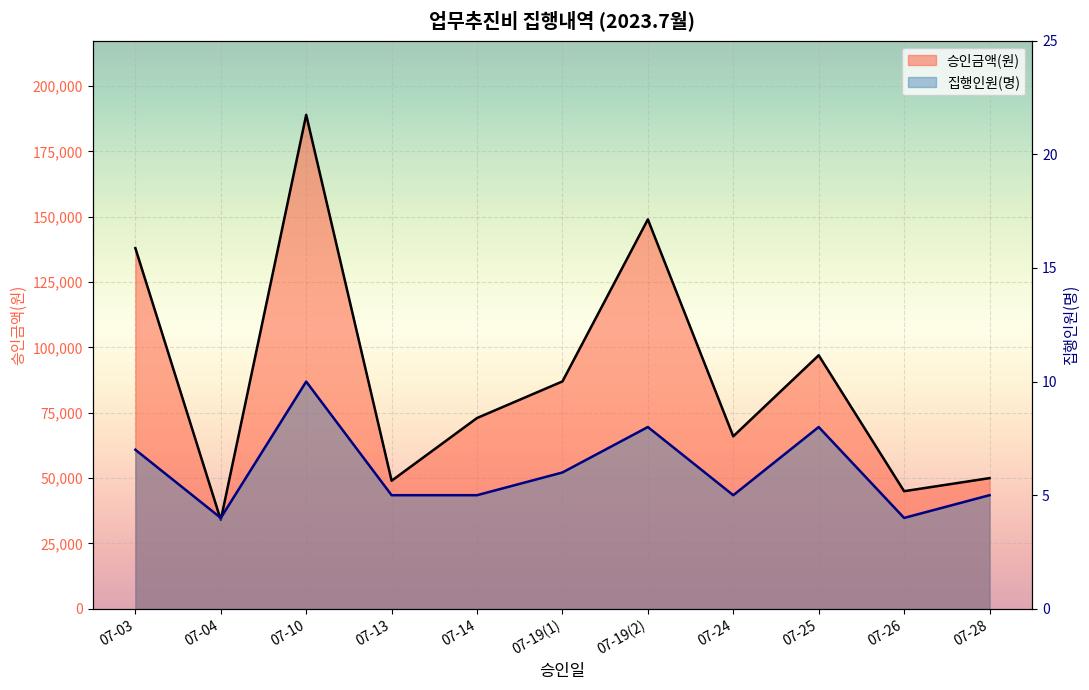

How many data points does each series have?

11